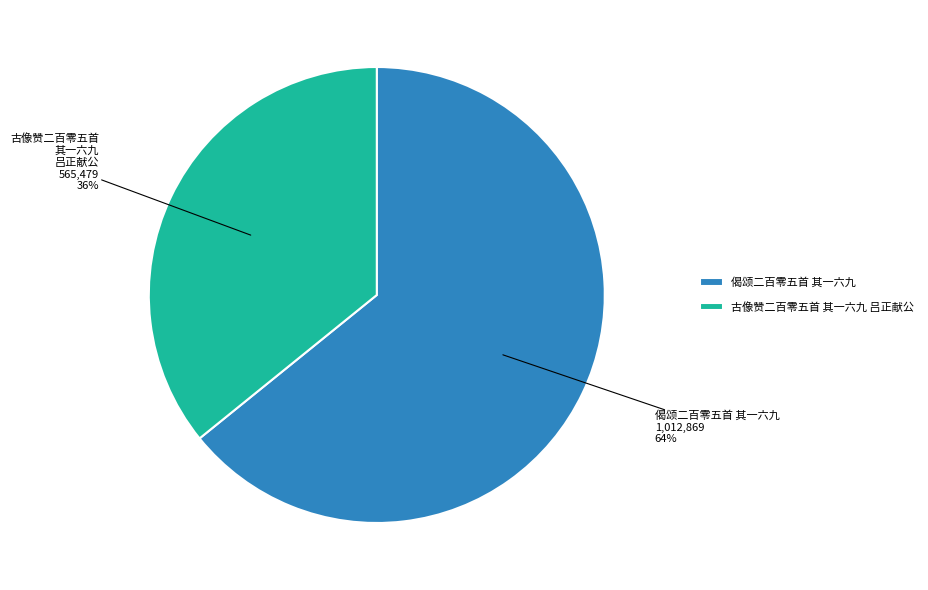

What is the smallest slice in the pie chart?

古像赞二百零五首 其一六九 吕正献公